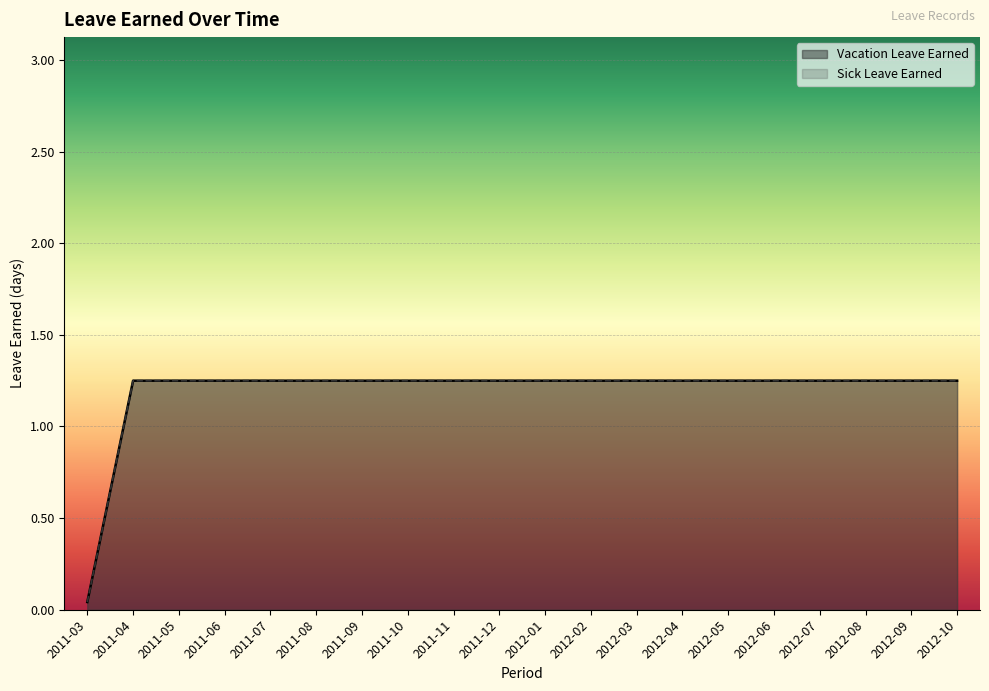

True or false: Vacation Leave Earned has more than 1 interior local peaks.

False